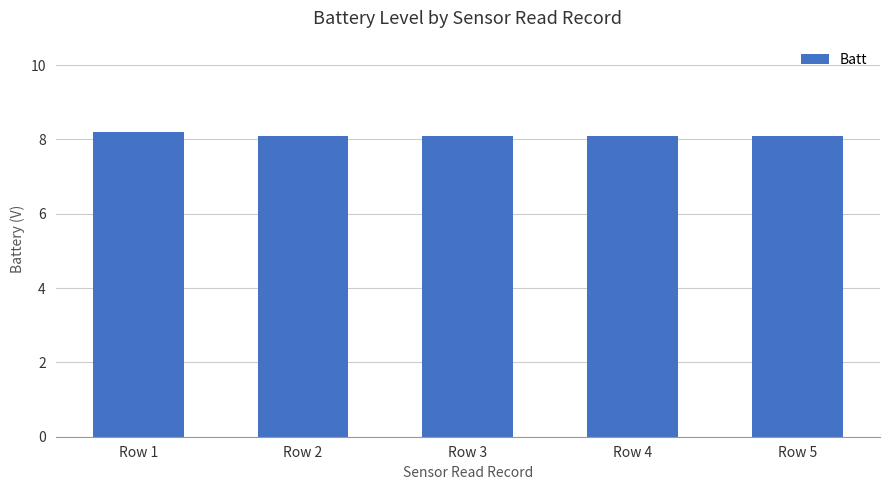

What is the ratio of the value at Row 2 to the value at Row 4?

1.0